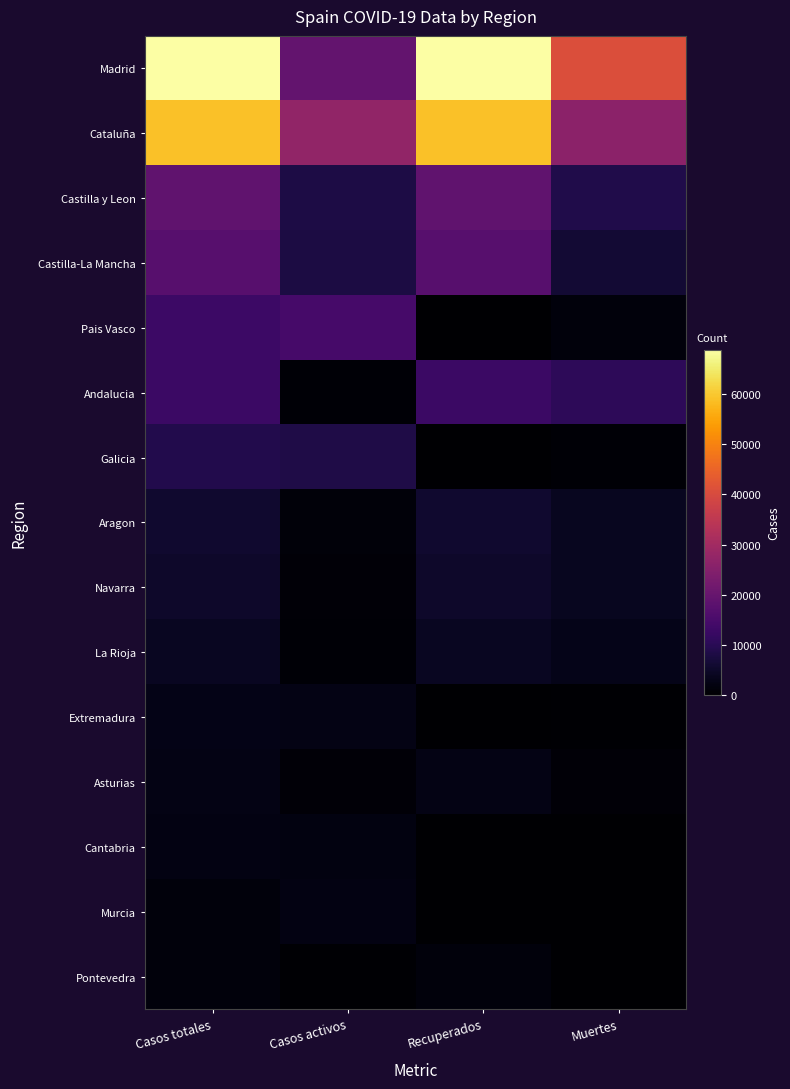

What is the difference between the highest and lowest values at Casos totales?

67316